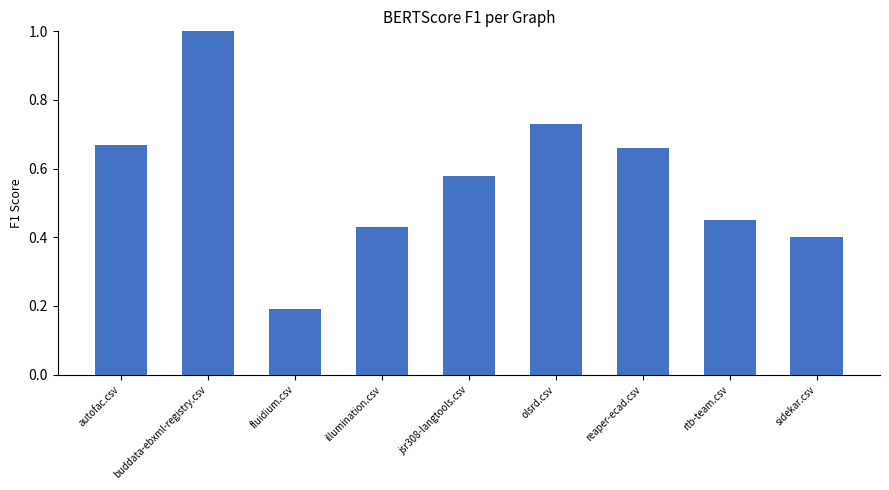

What is the greatest value displayed?

1.0